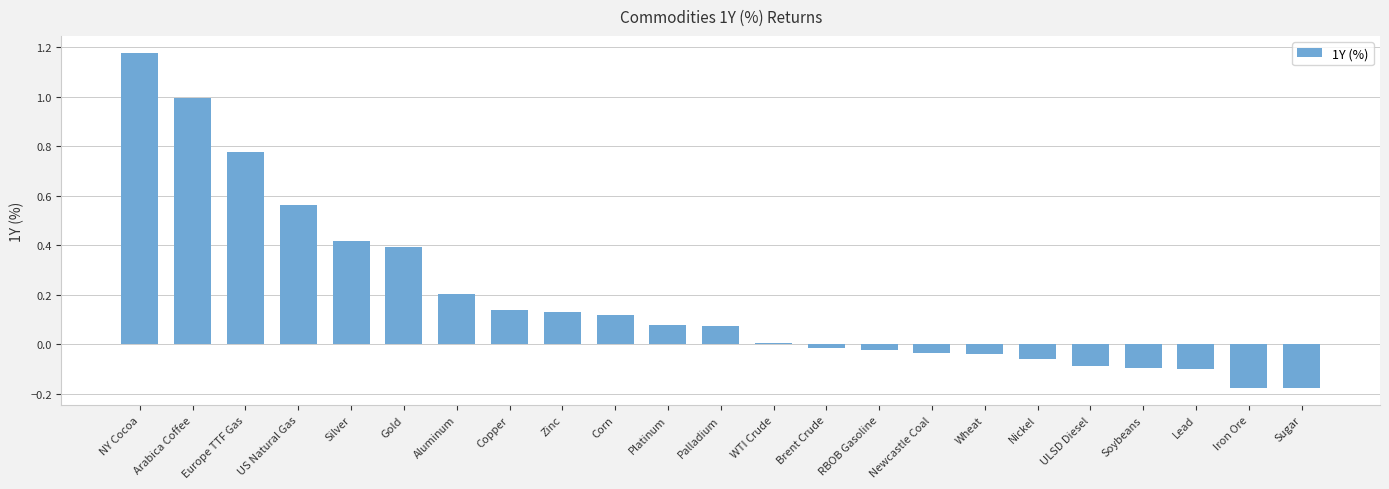

The value at US Natural Gas is 0.2. True or false?

False